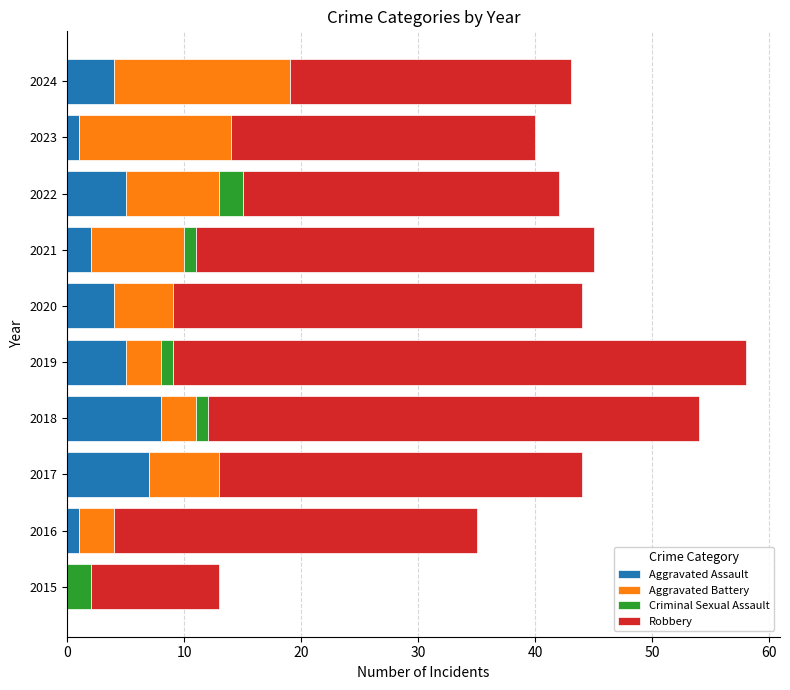

What is the total value across all series at 2015?

13